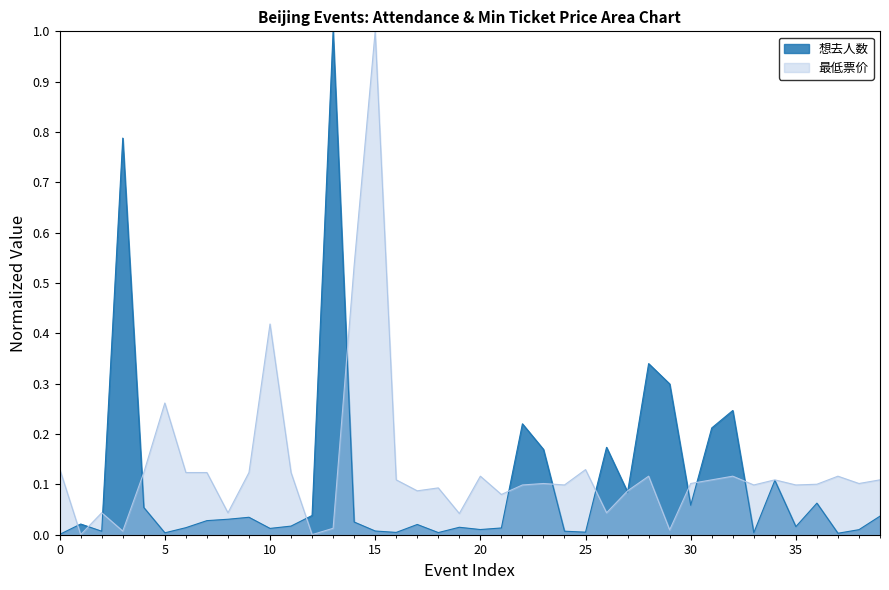

What is the label of the 35th point from the left?

2024-06-22